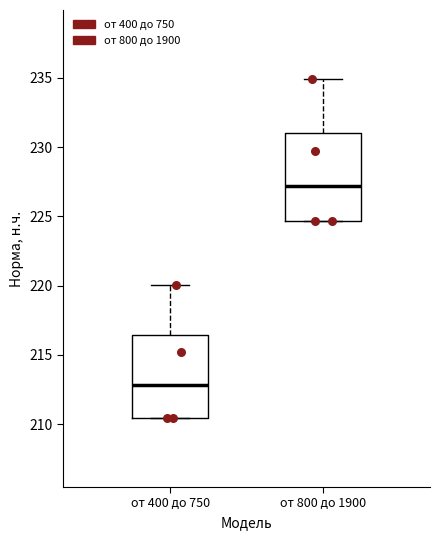

Reading left to right, transcribe this box plot: for each box, give where its median line is, the range the box spans, and where its two whiskers end, as read against the y-axis. The values are not printed on the chart, so give them approximately, as read against the axis.

от 400 до 750: median 213.0, box 210.5 to 216.5, whiskers 210.5 to 220.0
от 800 до 1900: median 227.0, box 224.5 to 231.0, whiskers 224.5 to 235.0